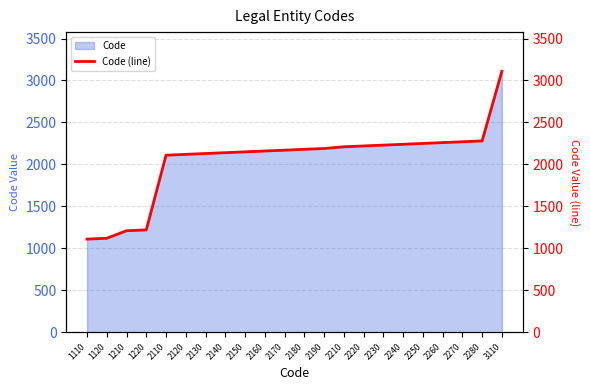

What is the minimum value shown in the chart?

1110